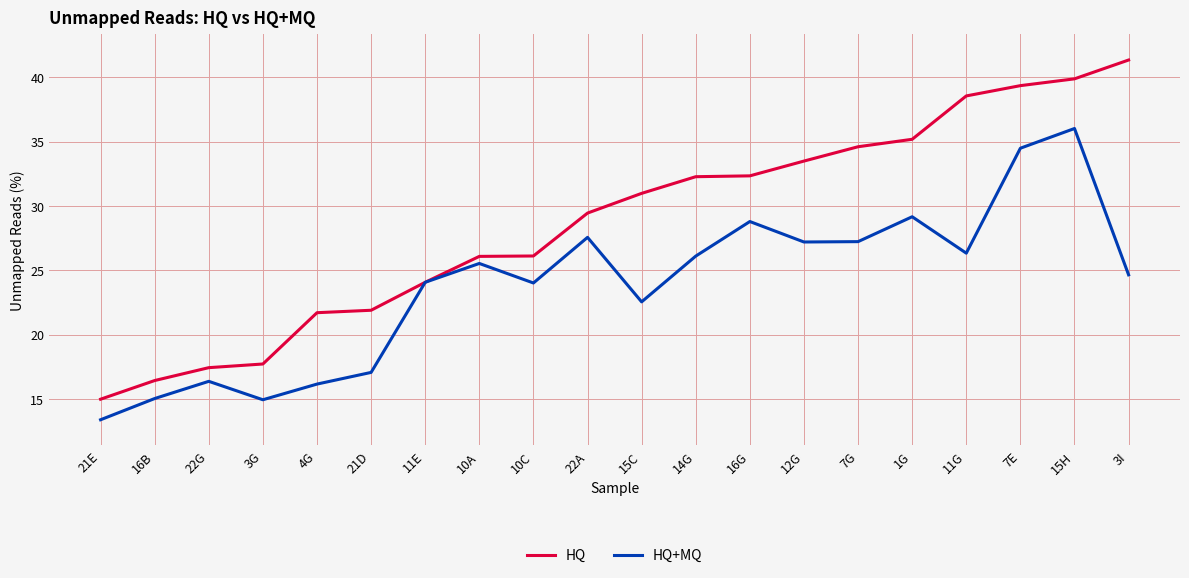

What is the spread (max minus min) of values at 15H?

3.9